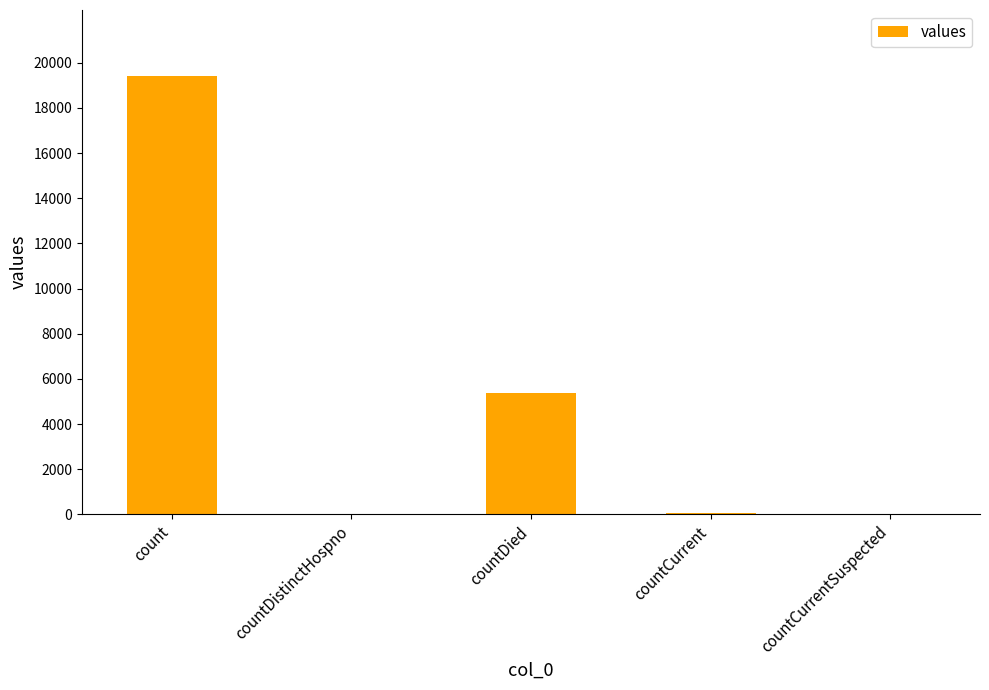

Is it true that the value at count is 11076?

False